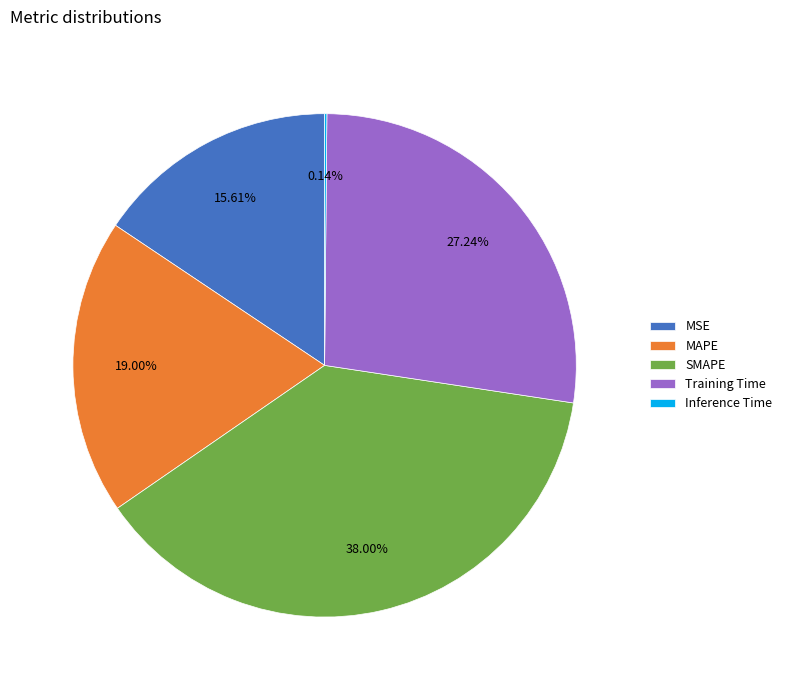

Which slice is the largest?

SMAPE